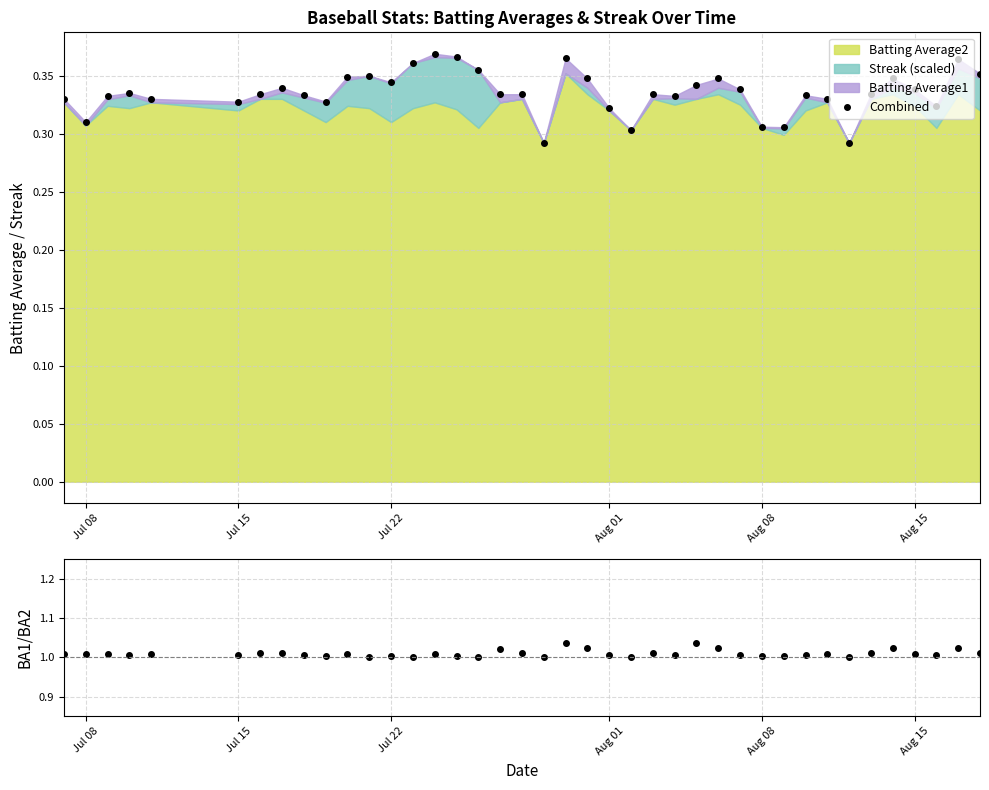

True or false: Combined and BA1/BA2 cross at least once.

False